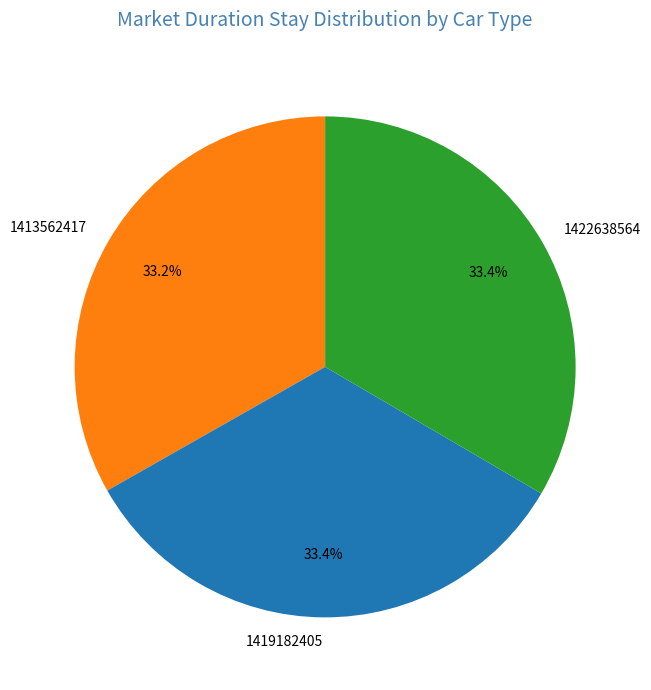

Does 1419182405 represent more than half of the total?

No